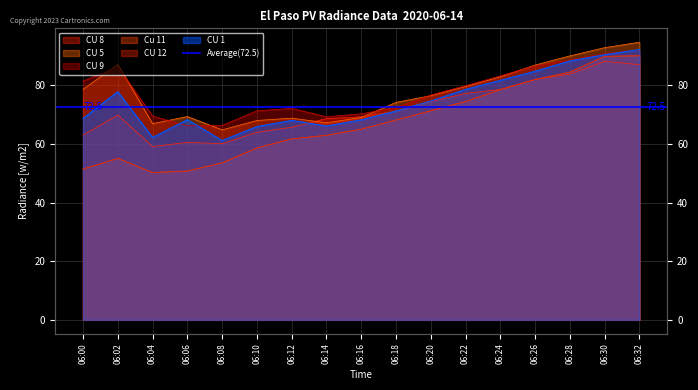

What is the sum of all CU 12 values?

1147.9